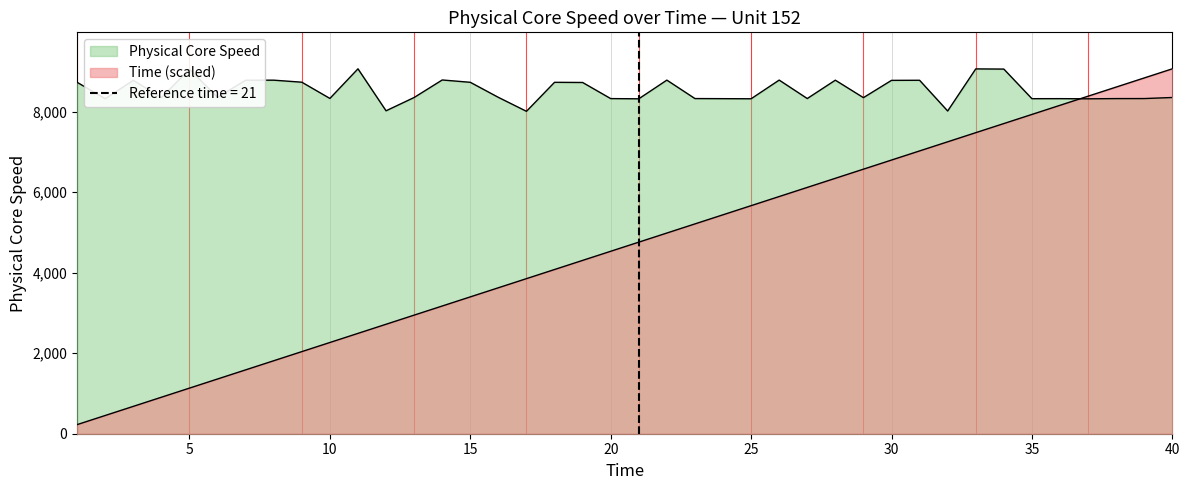

How many interior local peaks does the Physical Core Speed series have?

12